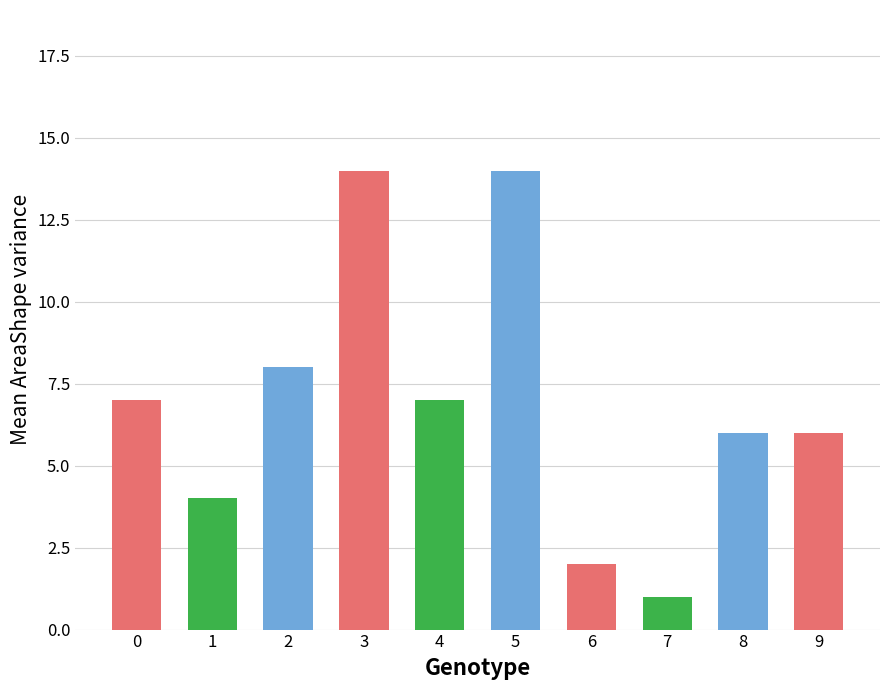

Is it true that the value at 1 is 1?

False